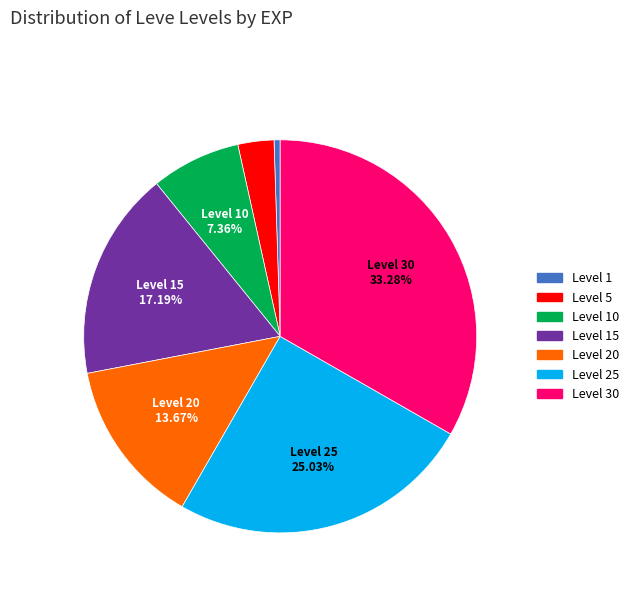

How many slices are in this pie chart?

7